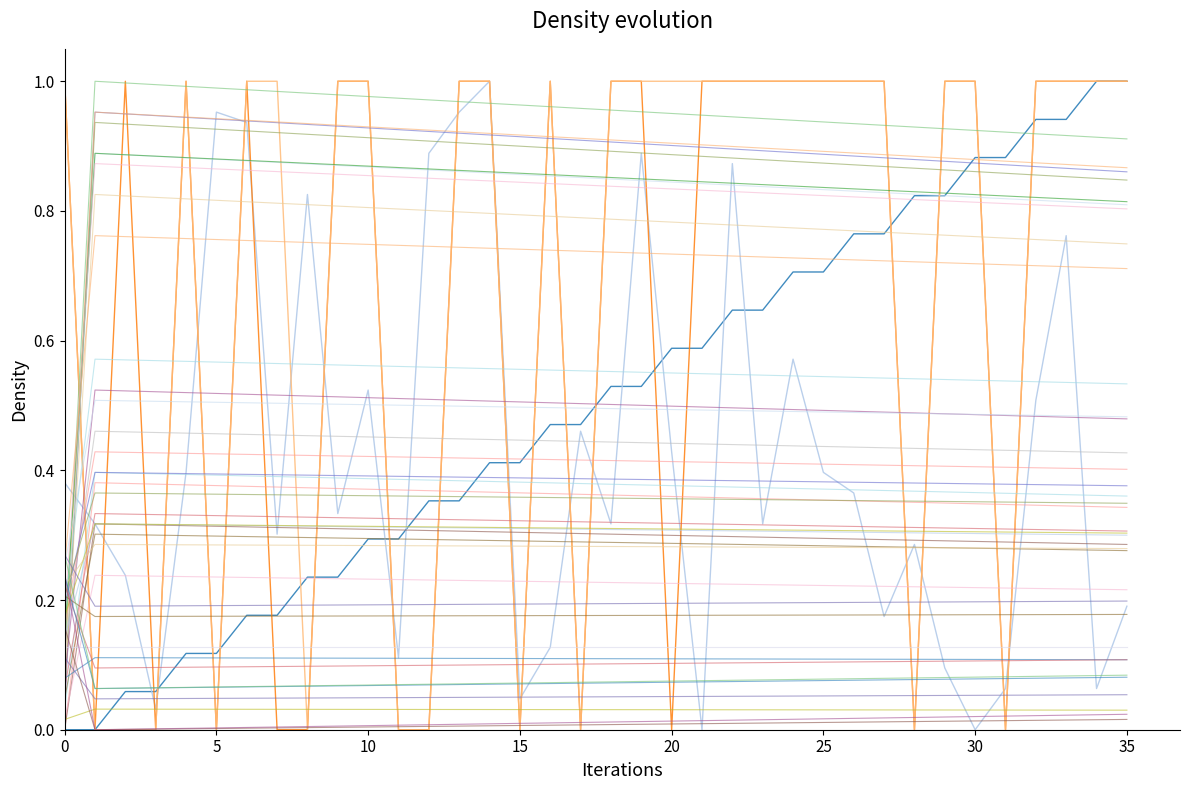

Rank the categories by destination_state value from highest to lowest.

14, 5, 13, 6, 12, 19, 22, 8, 33, 24, 10, 32, 17, 20, 4, 25, 0, 26, 9, 1, 18, 23, 7, 28, 2, 35, 27, 16, 11, 29, 31, 34, 15, 3, 21, 30